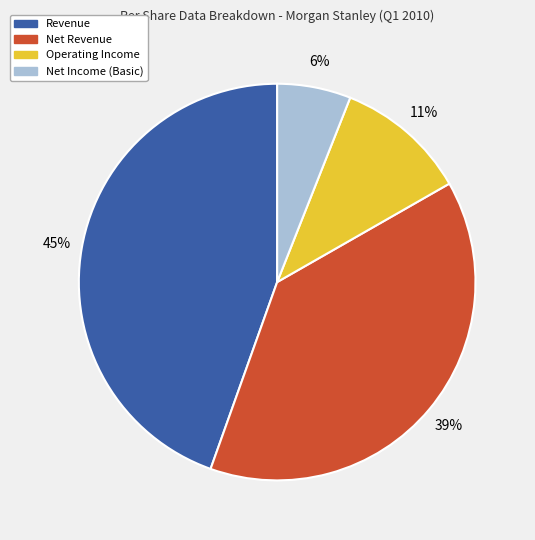

Which category has the biggest portion of the pie?

Revenue